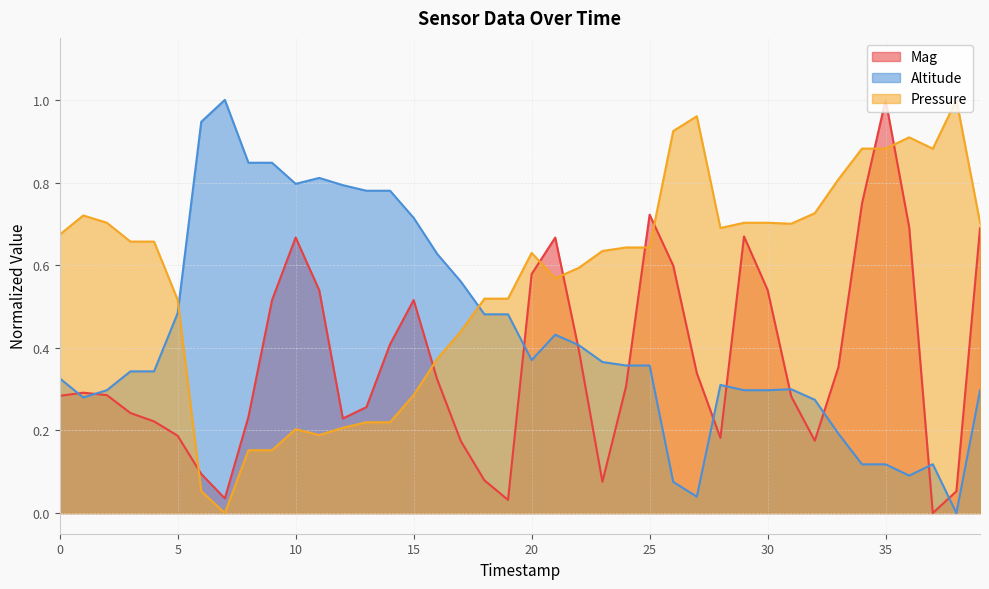

Reading left to right, transcribe all the data shown in this chart.

Mag: 0=0.3	1=0.3	2=0.3	3=0.2	4=0.2	5=0.2	6=0.1	7=0.0	8=0.2	9=0.5	10=0.7	11=0.5	12=0.2	13=0.3	14=0.4	15=0.5	16=0.3	17=0.2	18=0.1	19=0.0	20=0.6	21=0.7	22=0.4	23=0.1	24=0.3	25=0.7	26=0.6	27=0.3	28=0.2	29=0.7	30=0.5	31=0.3	32=0.2	33=0.4	34=0.7	35=1.0	36=0.7	37=0.0	38=0.1	39=0.7
Altitude: 0=0.3	1=0.3	2=0.3	3=0.3	4=0.3	5=0.5	6=0.9	7=1.0	8=0.8	9=0.8	10=0.8	11=0.8	12=0.8	13=0.8	14=0.8	15=0.7	16=0.6	17=0.6	18=0.5	19=0.5	20=0.4	21=0.4	22=0.4	23=0.4	24=0.4	25=0.4	26=0.1	27=0.0	28=0.3	29=0.3	30=0.3	31=0.3	32=0.3	33=0.2	34=0.1	35=0.1	36=0.1	37=0.1	38=0.0	39=0.3
Pressure: 0=0.7	1=0.7	2=0.7	3=0.7	4=0.7	5=0.5	6=0.1	7=0.0	8=0.2	9=0.2	10=0.2	11=0.2	12=0.2	13=0.2	14=0.2	15=0.3	16=0.4	17=0.4	18=0.5	19=0.5	20=0.6	21=0.6	22=0.6	23=0.6	24=0.6	25=0.6	26=0.9	27=1.0	28=0.7	29=0.7	30=0.7	31=0.7	32=0.7	33=0.8	34=0.9	35=0.9	36=0.9	37=0.9	38=1.0	39=0.7